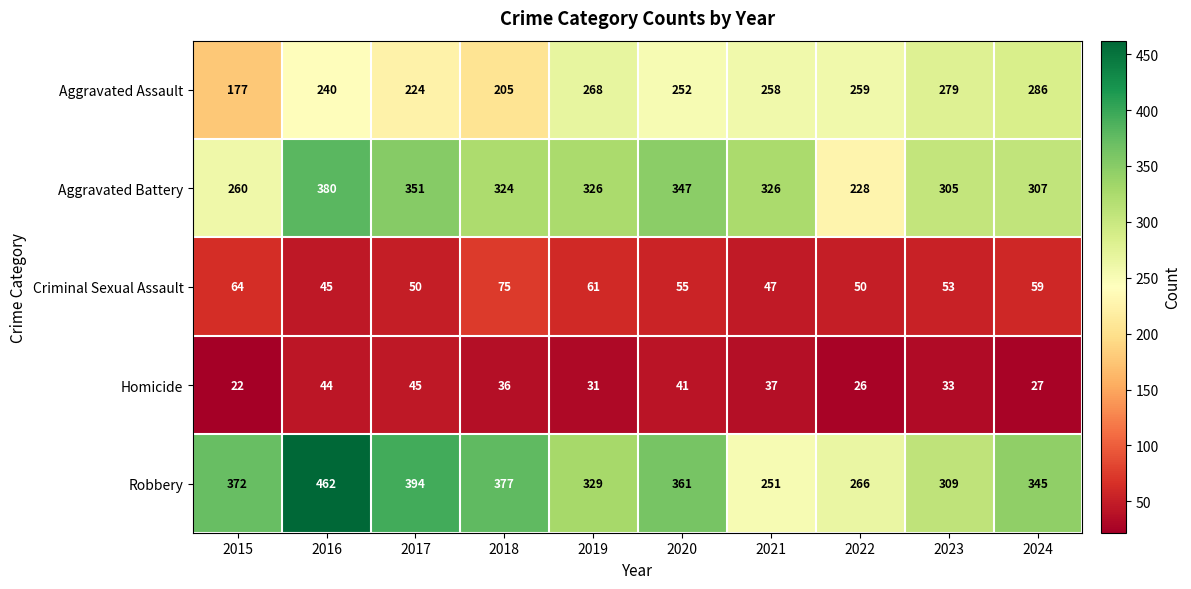

What is the difference between the highest and lowest values at 2023?

276